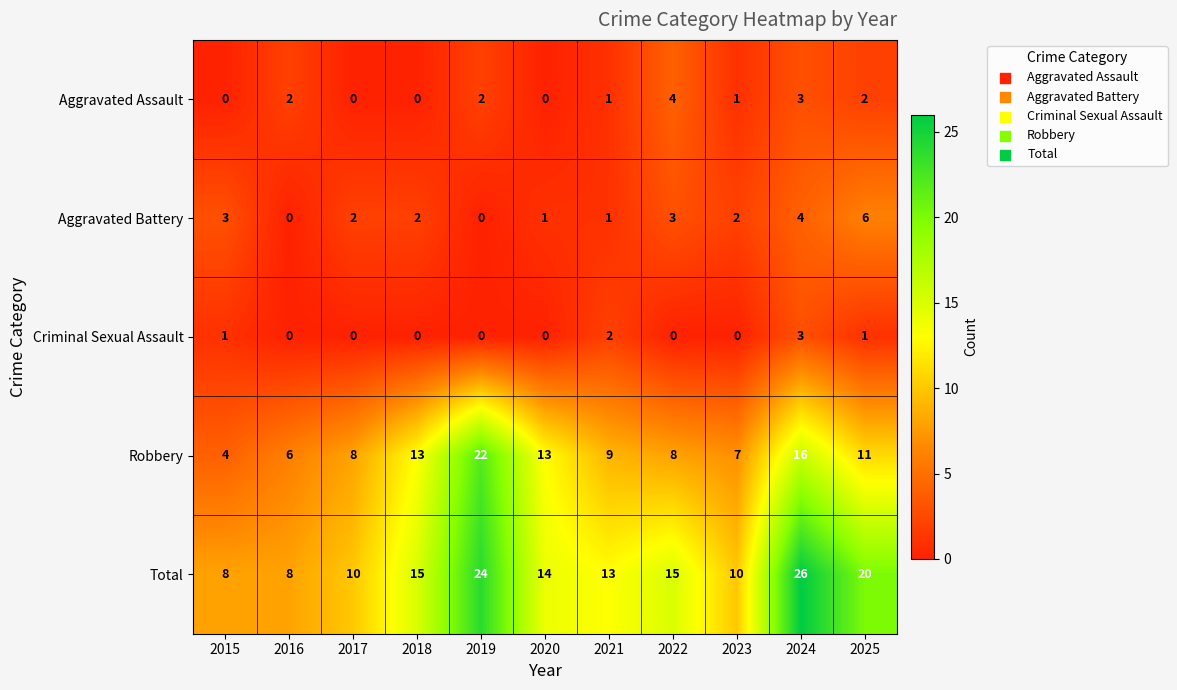

Which series changed the most between 2018 and 2024?

Total